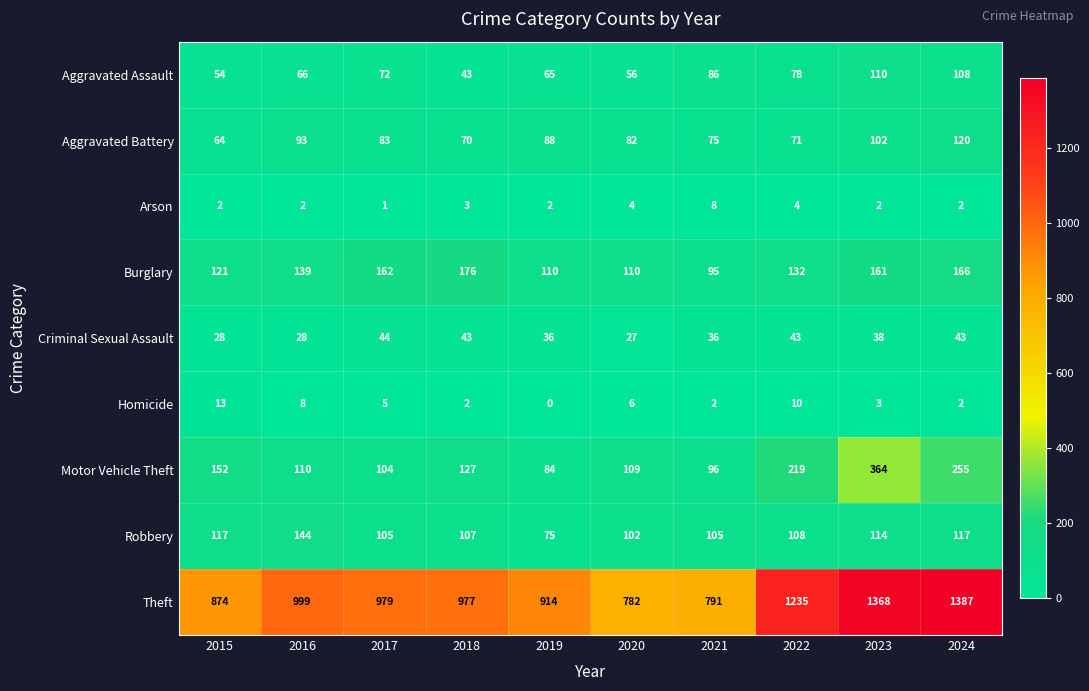

Is it true that Burglary equals 68 at 2024?

False